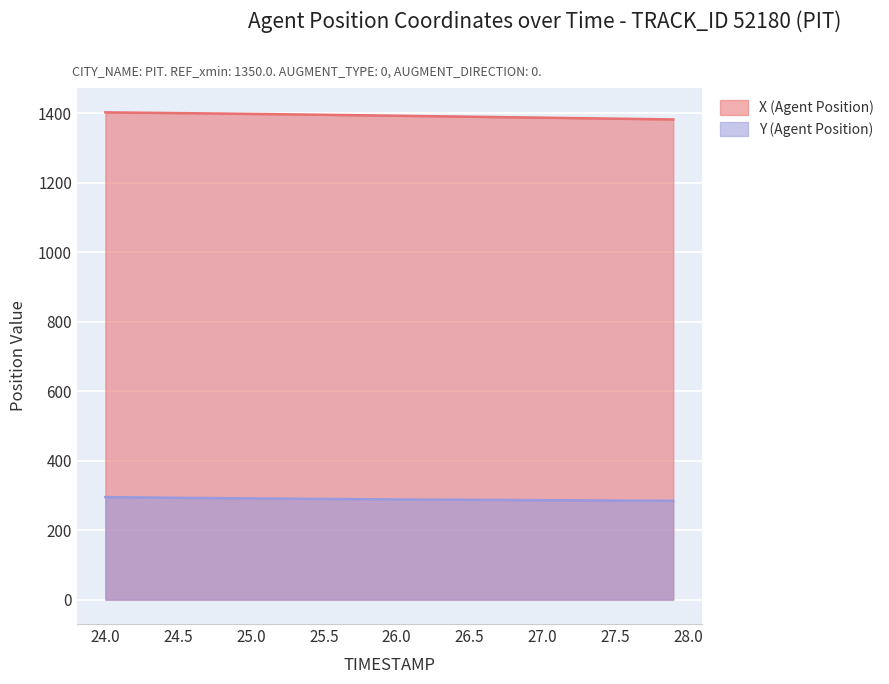

List the series in order of their overall mean, highest first.

X (Agent Position), Y (Agent Position)